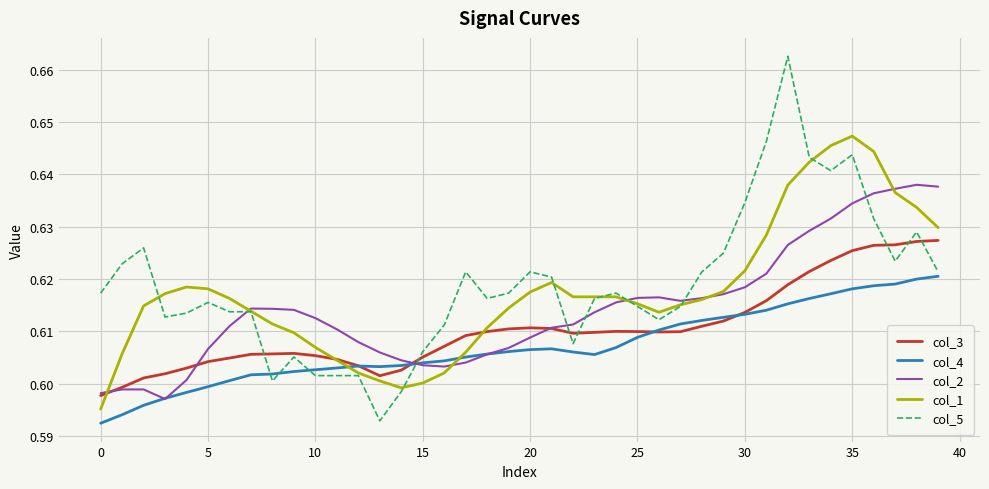

Which series has the widest spread of values?

col_5